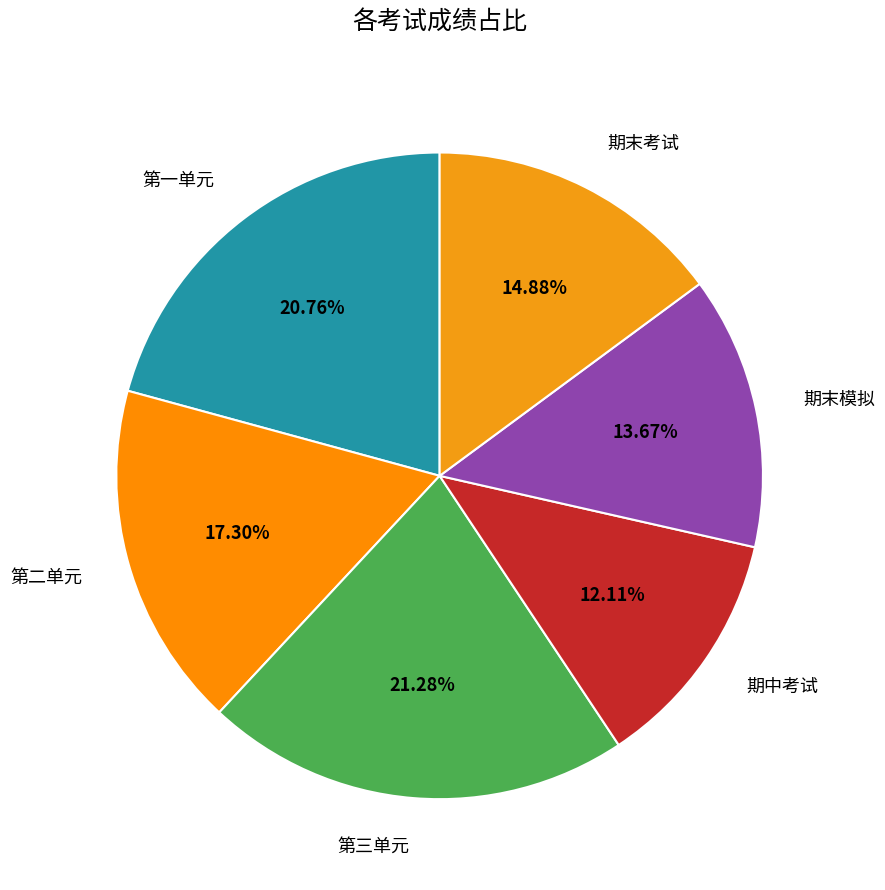

Which slice is the largest?

第三单元